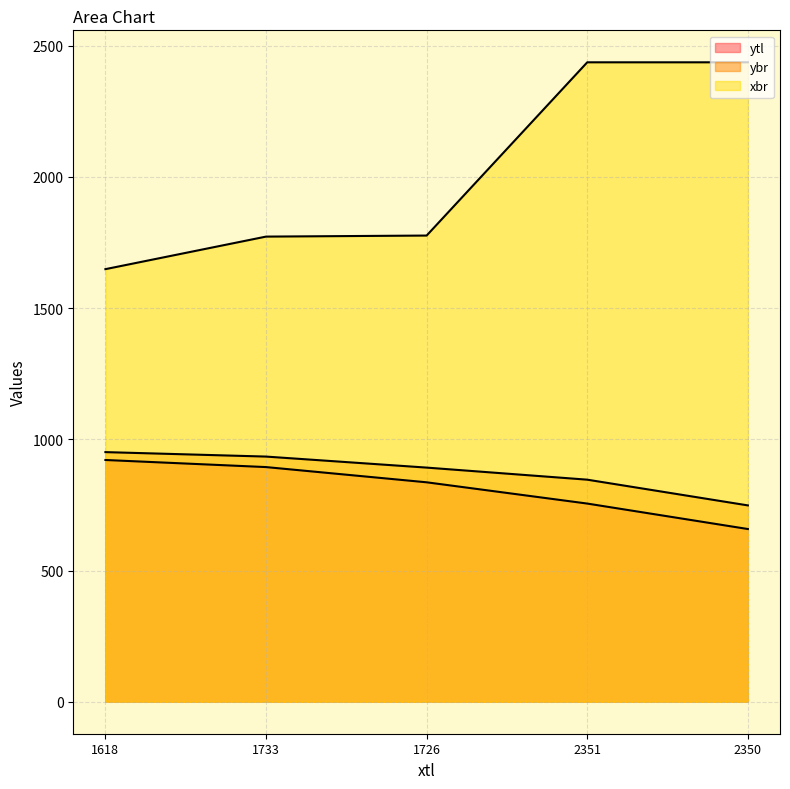

True or false: xbr and ytl intersect in this chart.

False